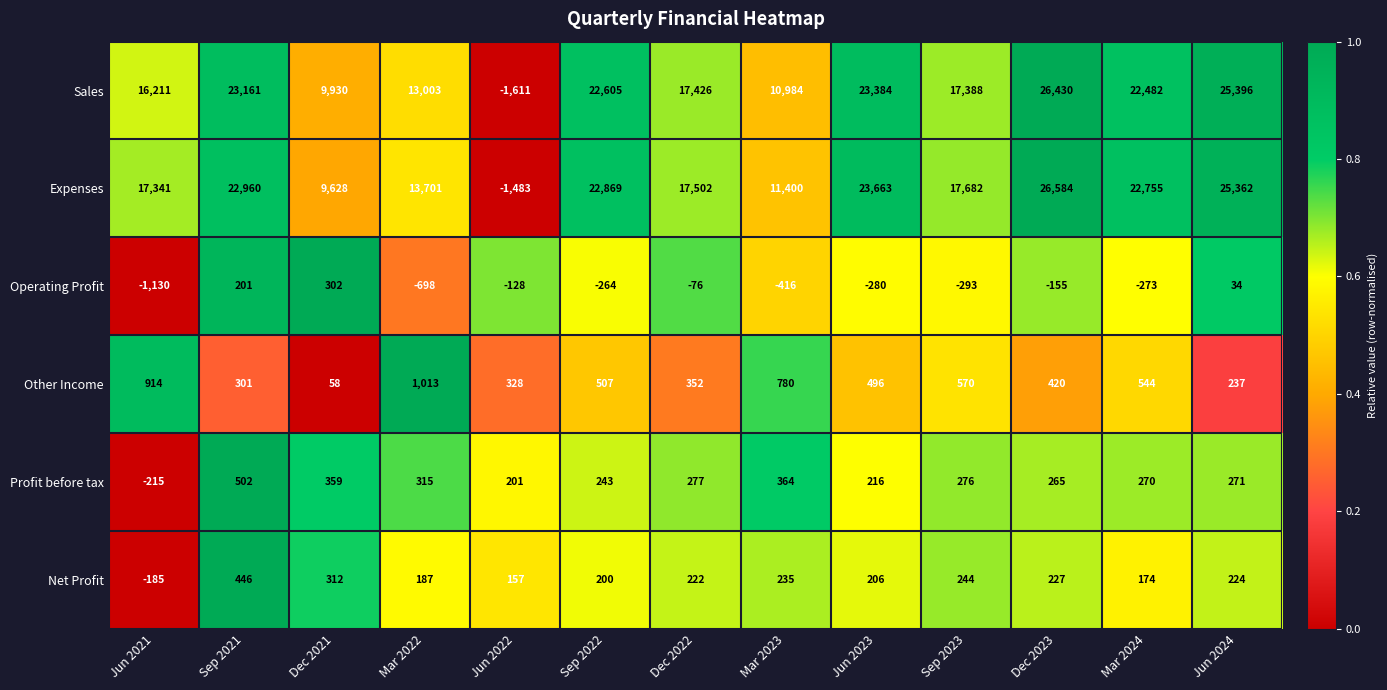

The value of Sales at Jun 2023 is 23384. True or false?

True